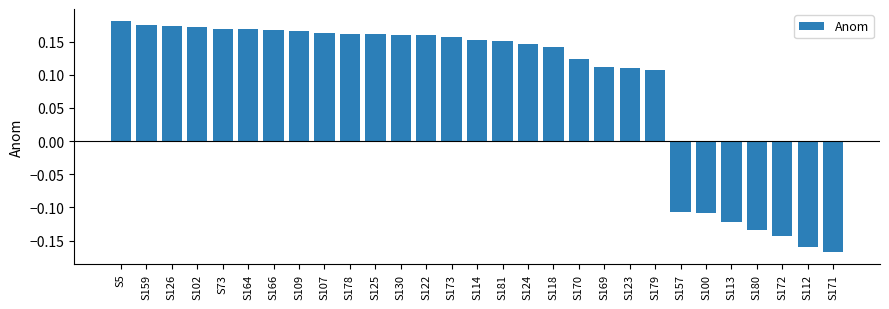

How many data points are less than 0?

7